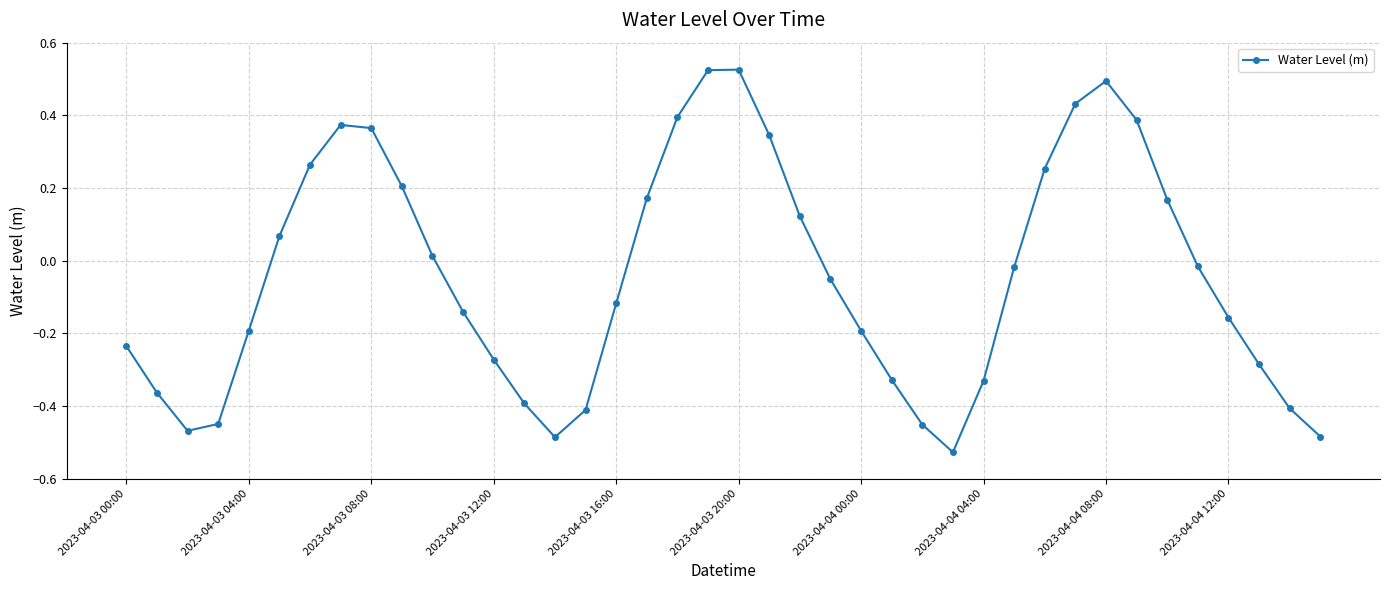

How many lines are shown in the chart?

1